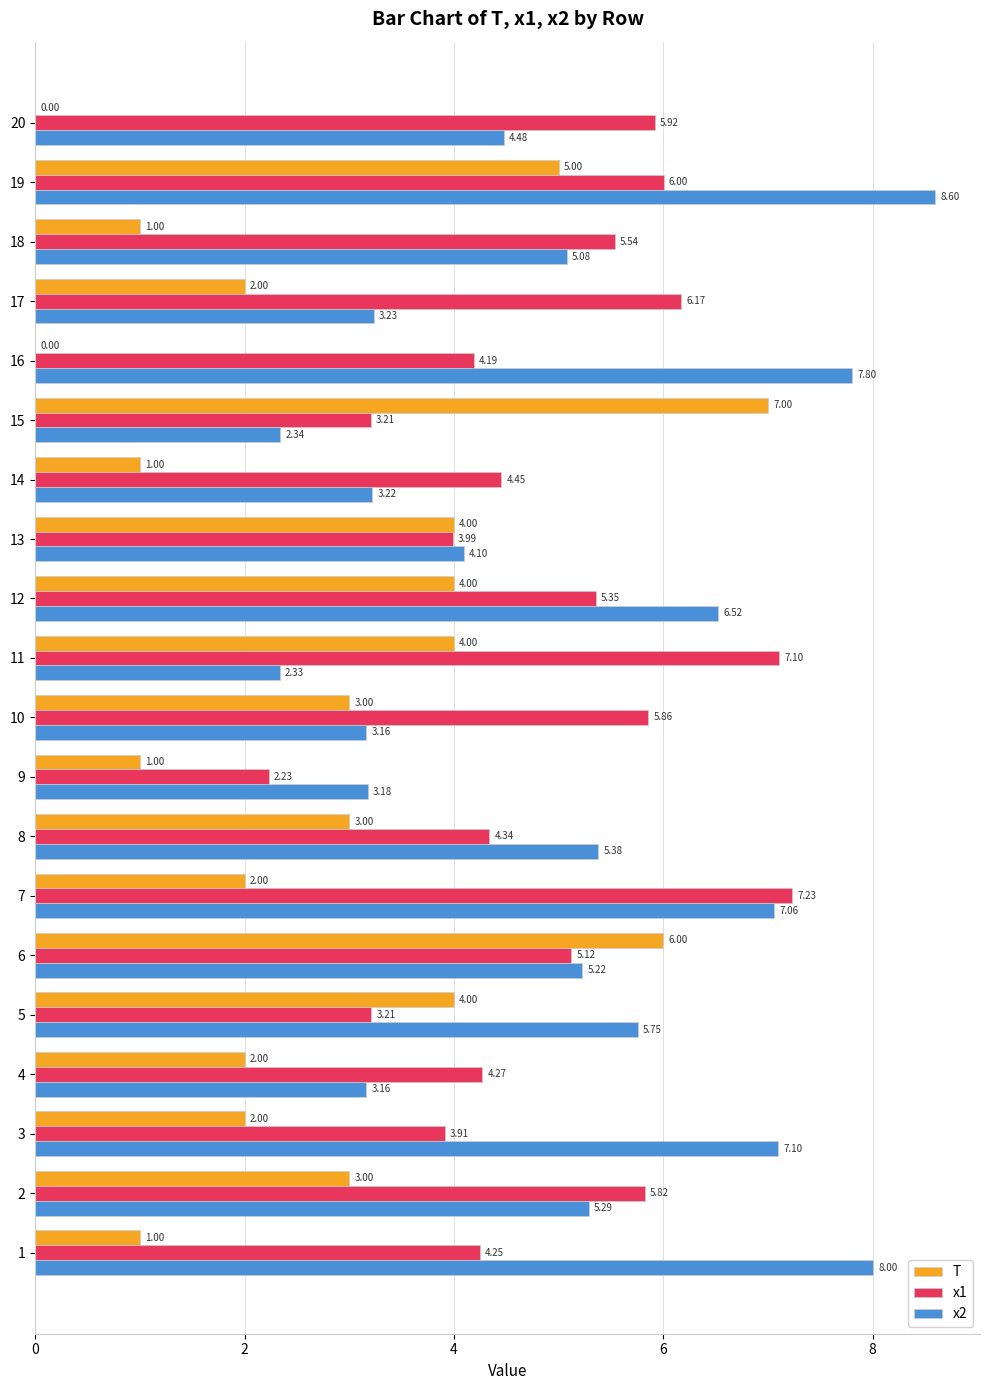

Is it true that x2 equals 5.3 at 15?

False